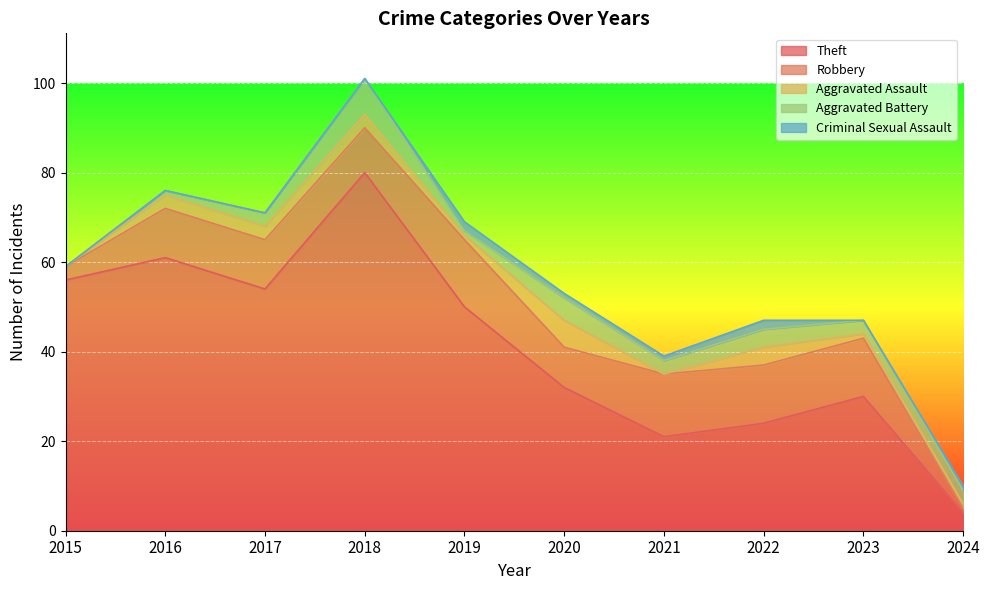

What is the total value across all series at 2018?

101